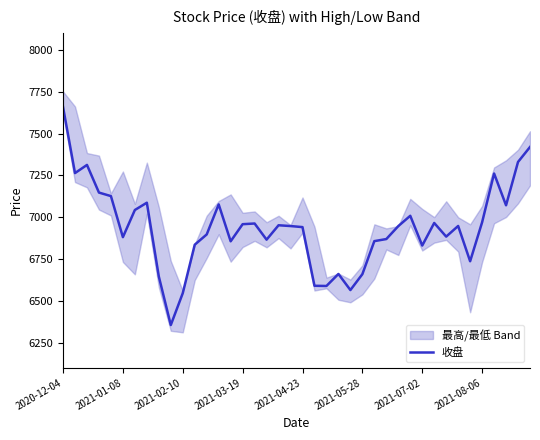

What is the maximum value for 收盘?

7658.8